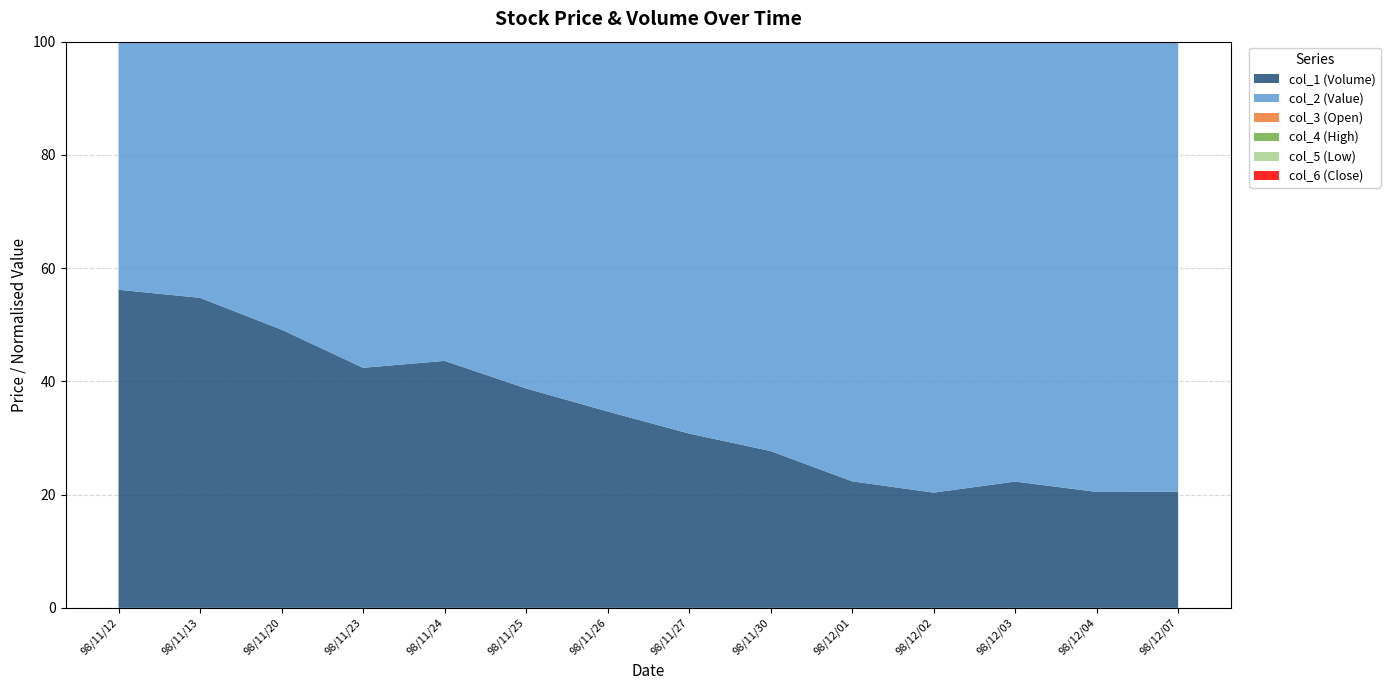

Reading right to left, transcribe all the data shown in this chart.

col_1 (Volume): 98/12/07=200000.0	98/12/04=352000.0	98/12/03=159000.0	98/12/02=230000.0	98/12/01=28000.0	98/11/30=65000.0	98/11/27=475000.0	98/11/26=116000.0	98/11/25=16000.0	98/11/24=26000.0	98/11/23=630000.0	98/11/20=400000.0	98/11/13=211000.0	98/11/12=200000.0
col_2 (Value): 98/12/07=775880.0	98/12/04=1366820.0	98/12/03=553790.0	98/12/02=900270.0	98/12/01=97280.0	98/11/30=169680.0	98/11/27=1068040.0	98/11/26=218450.0	98/11/25=25280.0	98/11/24=33600.0	98/11/23=855930.0	98/11/20=414020.0	98/11/13=174330.0	98/11/12=156000.0
col_3 (Open): 98/12/07=4.0	98/12/04=3.7	98/12/03=3.6	98/12/02=4.5	98/12/01=3.4	98/11/30=2.5	98/11/27=2.0	98/11/26=1.8	98/11/25=1.6	98/11/24=1.3	98/11/23=1.3	98/11/20=1.0	98/11/13=0.8	98/11/12=0.8
col_4 (High): 98/12/07=4.1	98/12/04=4.2	98/12/03=3.6	98/12/02=4.5	98/12/01=3.6	98/11/30=2.8	98/11/27=2.4	98/11/26=2.3	98/11/25=1.6	98/11/24=1.3	98/11/23=1.6	98/11/20=1.0	98/11/13=0.9	98/11/12=0.8
col_5 (Low): 98/12/07=3.8	98/12/04=3.5	98/12/03=3.3	98/12/02=3.5	98/12/01=3.4	98/11/30=2.5	98/11/27=2.0	98/11/26=1.7	98/11/25=1.6	98/11/24=1.3	98/11/23=1.3	98/11/20=1.0	98/11/13=0.8	98/11/12=0.8
col_6 (Close): 98/12/07=3.8	98/12/04=4.0	98/12/03=3.5	98/12/02=3.6	98/12/01=3.6	98/11/30=2.8	98/11/27=2.2	98/11/26=2.1	98/11/25=1.6	98/11/24=1.3	98/11/23=1.4	98/11/20=1.0	98/11/13=0.9	98/11/12=0.8